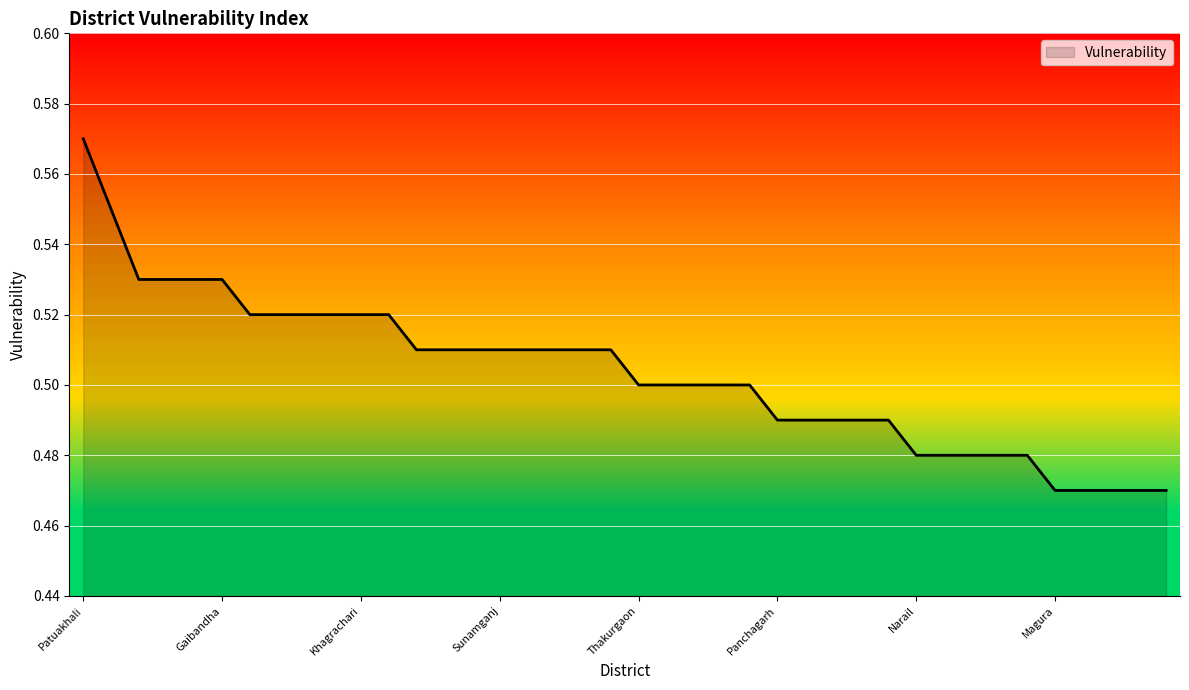

How many lines are shown in the chart?

1